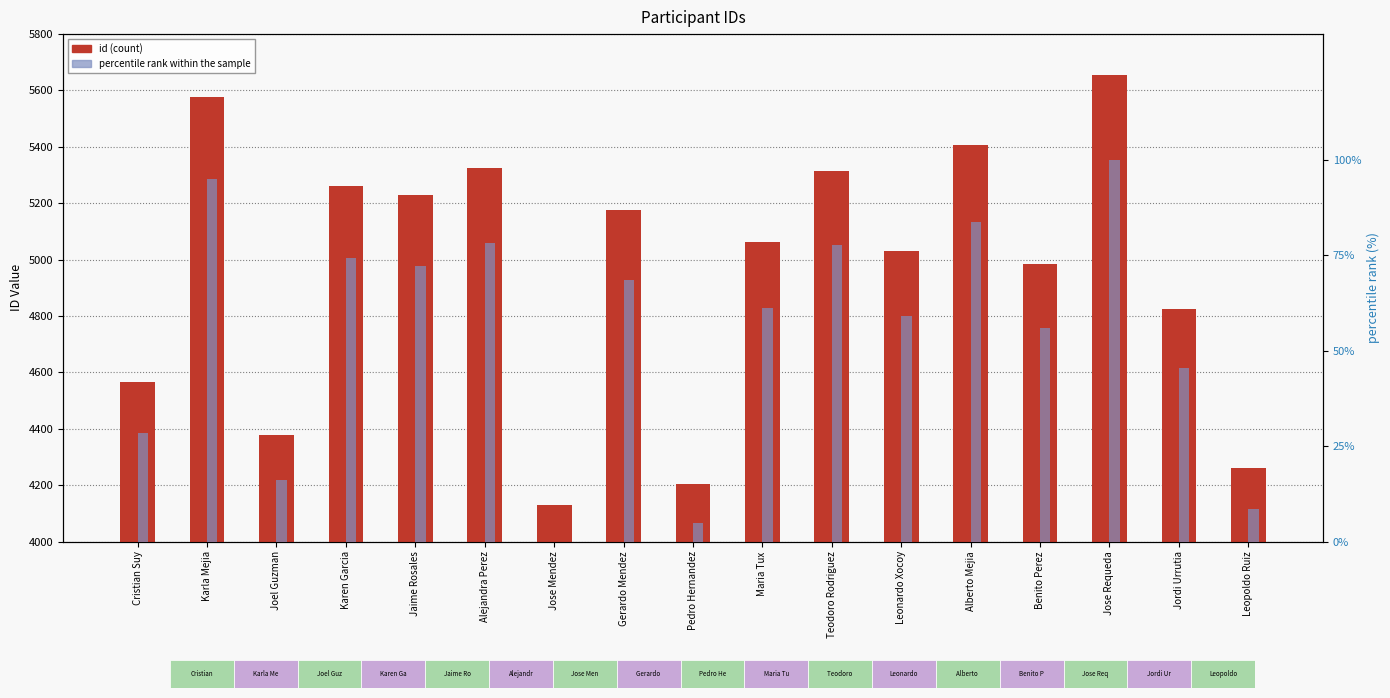

At Jordi Urrutia, list the series in order from smallest to largest.

percentile rank within the sample, id